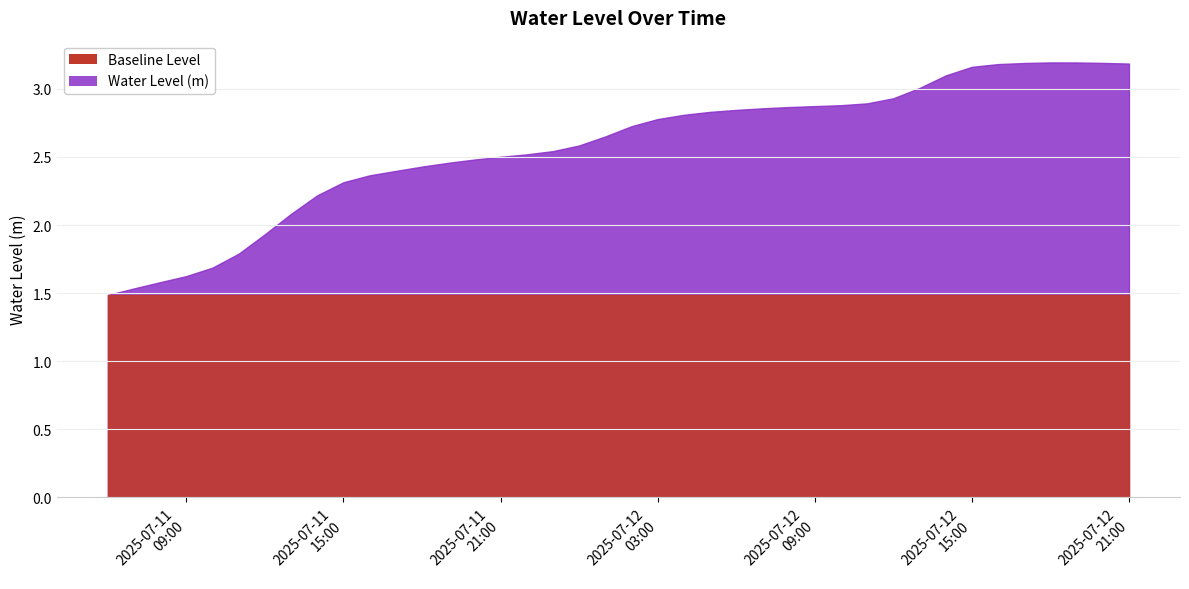

True or false: there are more than 2 points higher than both neighbors.

False